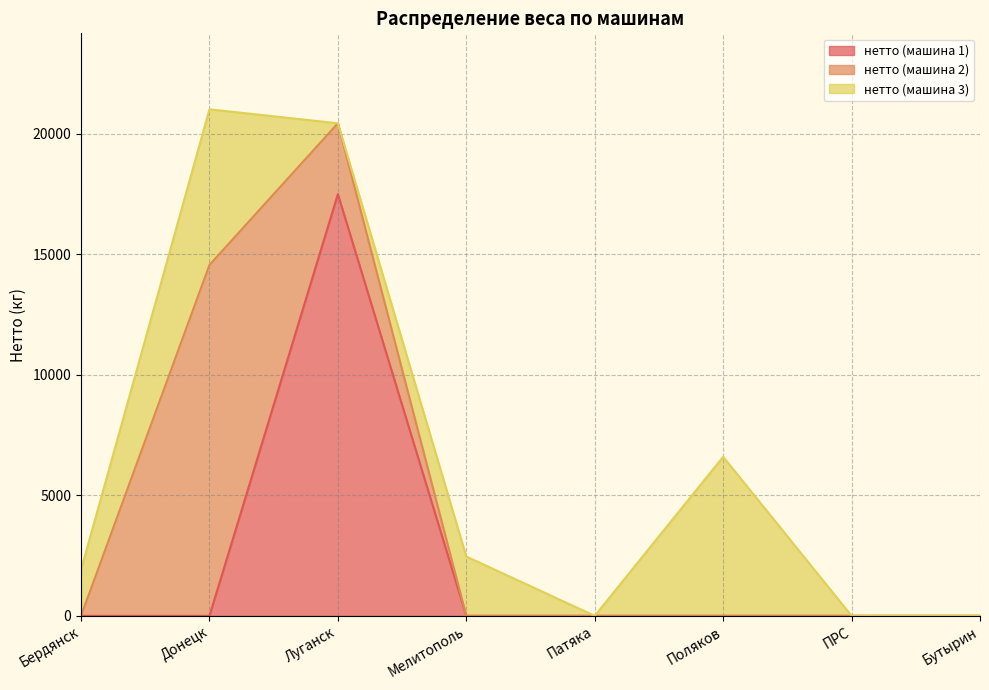

Which category has the highest value in the нетто (машина 3) series?

Поляков